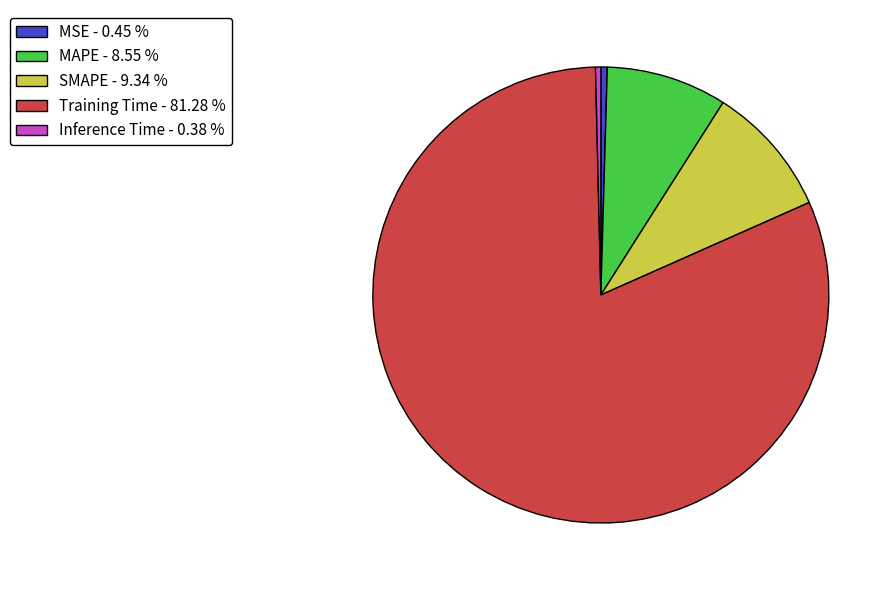

Is there any slice that represents more than half of the pie?

Yes